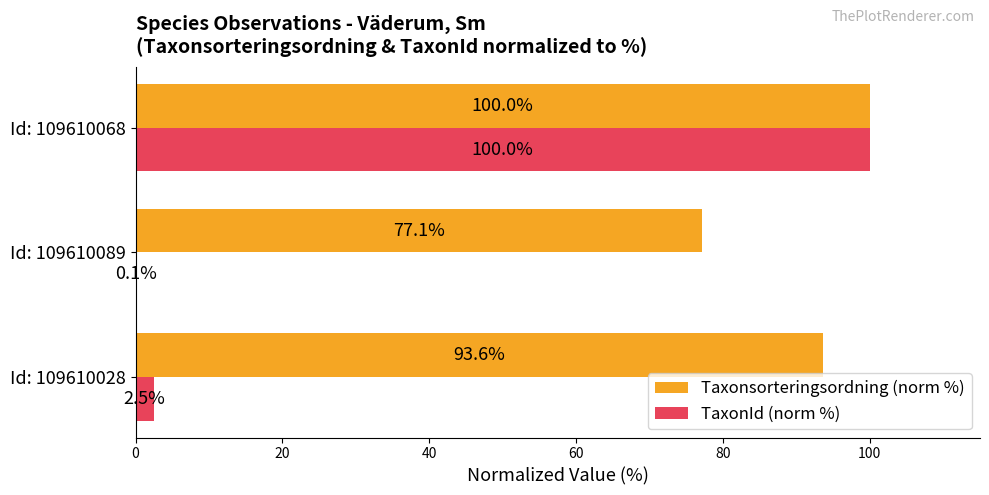

What is the sum of all Taxonsorteringsordning (norm %) values?

270.7